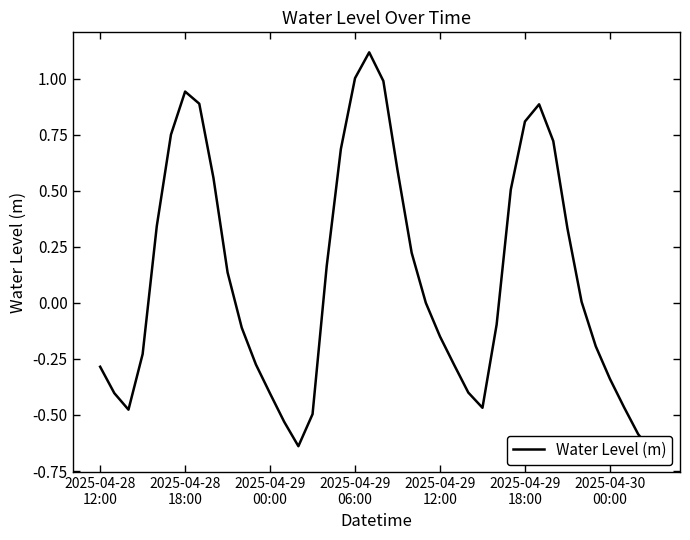

Between 11 and 34, which is larger?

34